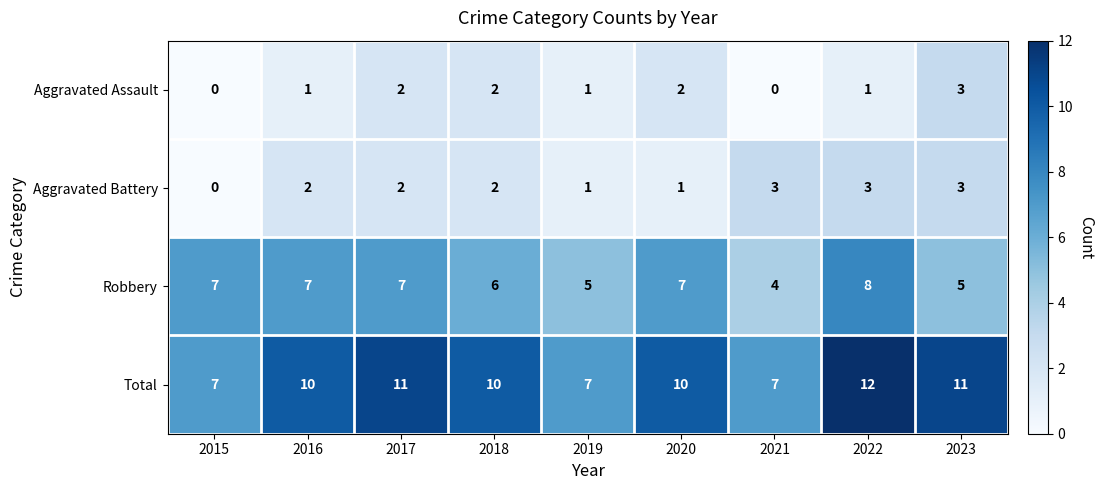

At how many categories does at least one series exceed 4?

9